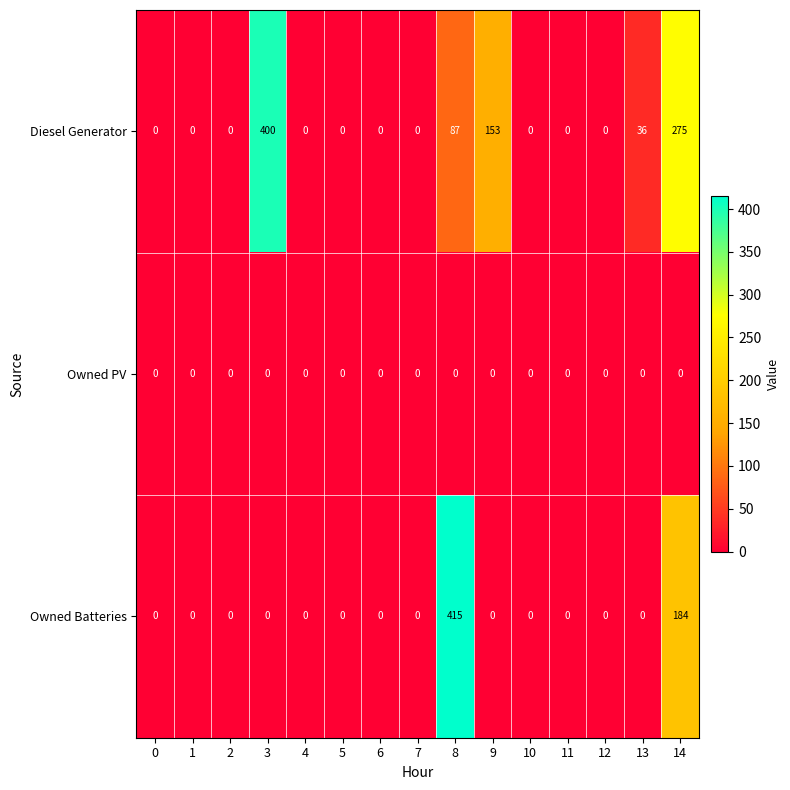

The value of Diesel Generator at 4 is 0. True or false?

True